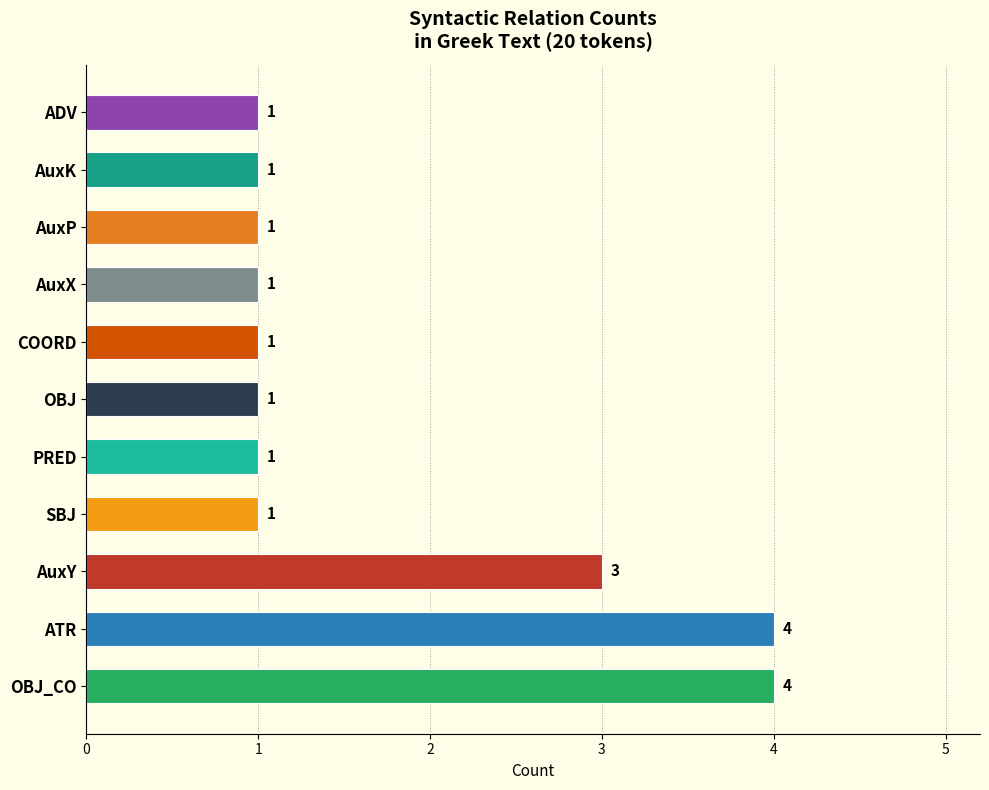

What value does the data have at ATR?

4